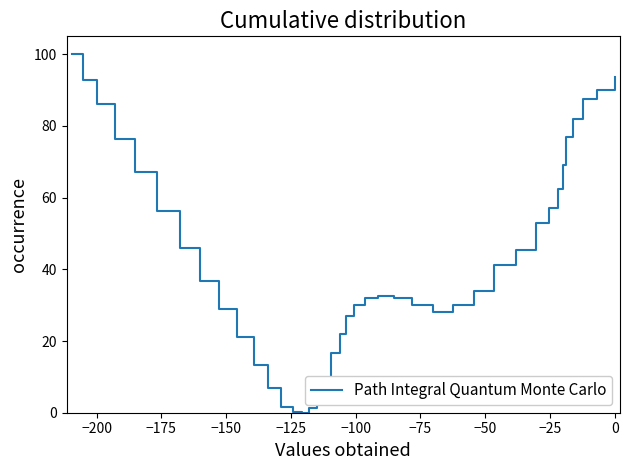

What is the maximum value shown in the chart?

100.0